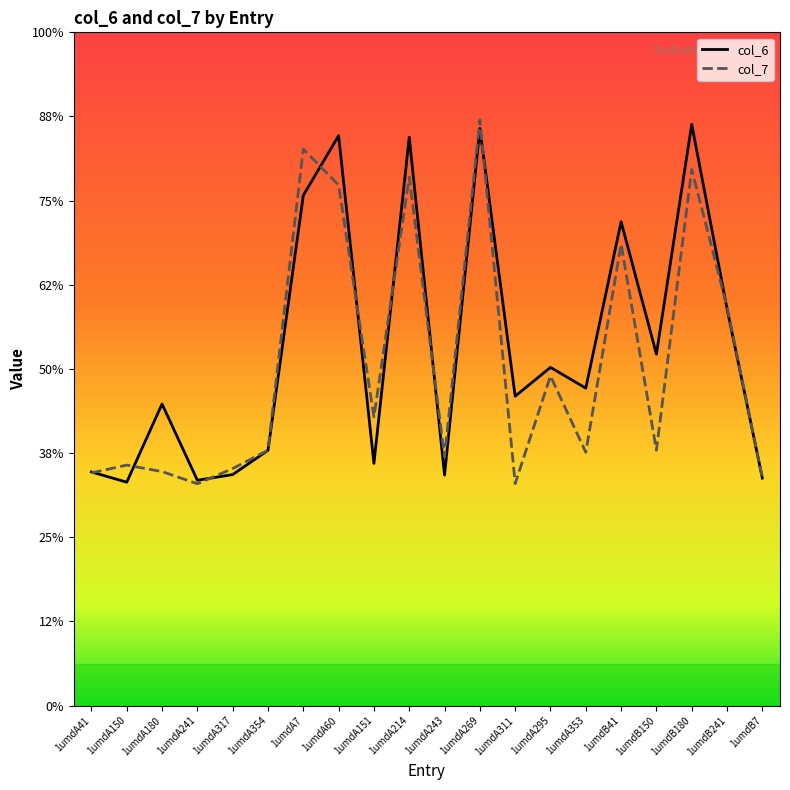

Reading right to left, transcribe all the data shown in this chart.

col_6: 1umdB7=5.4	1umdB241=9.4	1umdB180=13.8	1umdB150=8.4	1umdB41=11.5	1umdA353=7.5	1umdA295=8.0	1umdA311=7.4	1umdA269=13.7	1umdA243=5.5	1umdA214=13.5	1umdA151=5.8	1umdA60=13.5	1umdA7=12.1	1umdA354=6.1	1umdA317=5.5	1umdA241=5.4	1umdA180=7.2	1umdA150=5.3	1umdA41=5.6
col_7: 1umdB7=5.4	1umdB241=9.5	1umdB180=12.7	1umdB150=6.1	1umdB41=11.0	1umdA353=6.0	1umdA295=7.8	1umdA311=5.3	1umdA269=13.9	1umdA243=5.9	1umdA214=12.6	1umdA151=6.9	1umdA60=12.4	1umdA7=13.2	1umdA354=6.1	1umdA317=5.6	1umdA241=5.3	1umdA180=5.6	1umdA150=5.7	1umdA41=5.5